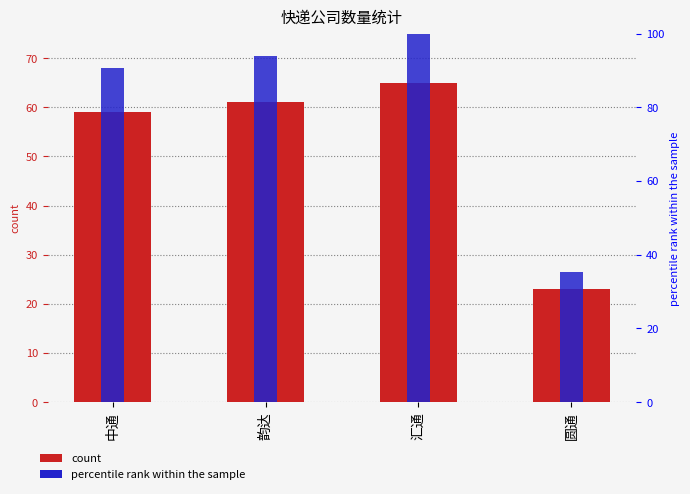

What is the average value of the percentile rank within the sample series?

80.0